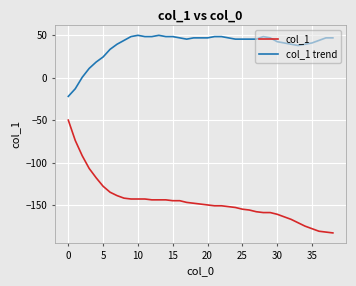

Which series has the largest total across all categories?

col_1 trend